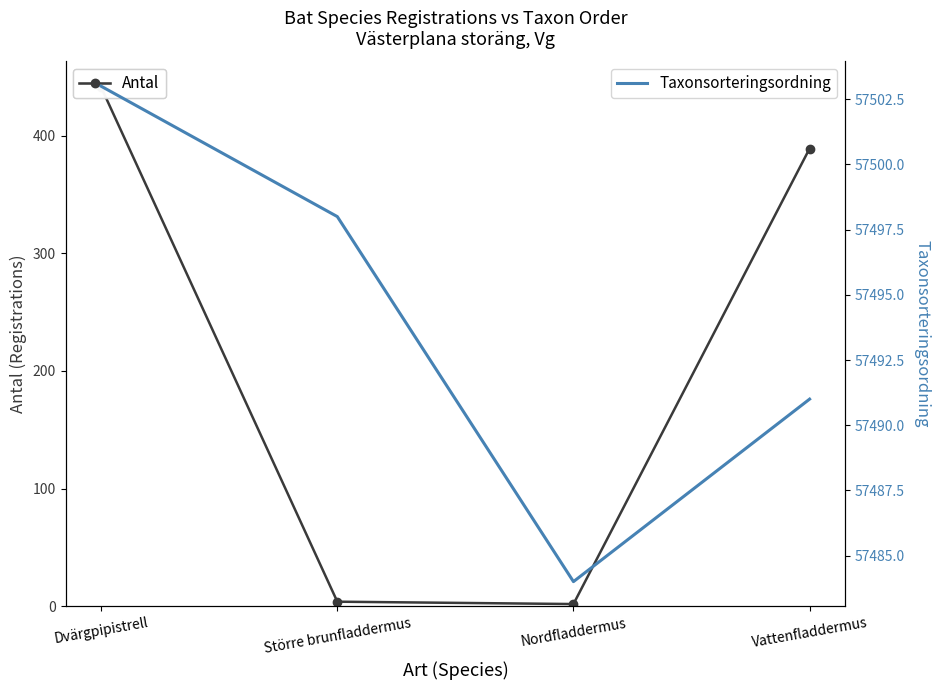

True or false: Antal and Taxonsorteringsordning cross at least once.

False